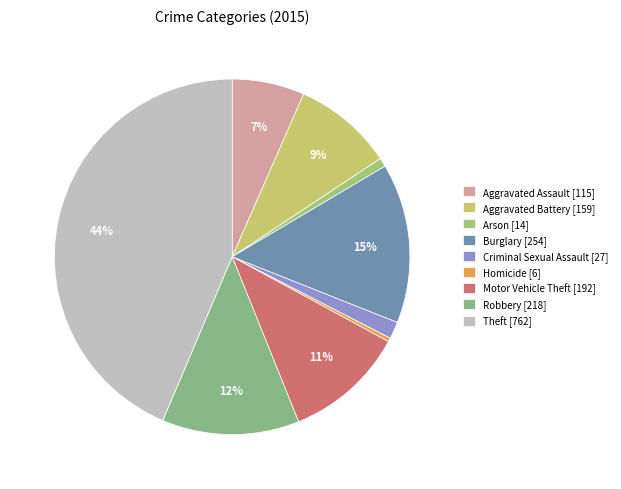

Combined, what portion of the pie is Arson and Aggravated Assault?

7.4%